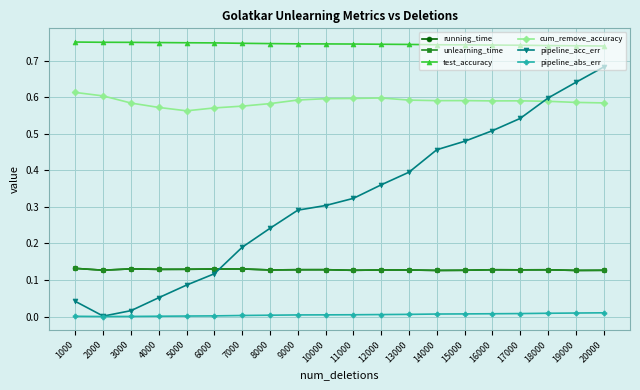

True or false: pipeline_acc_err has a value of 0.4 at 10000.

False